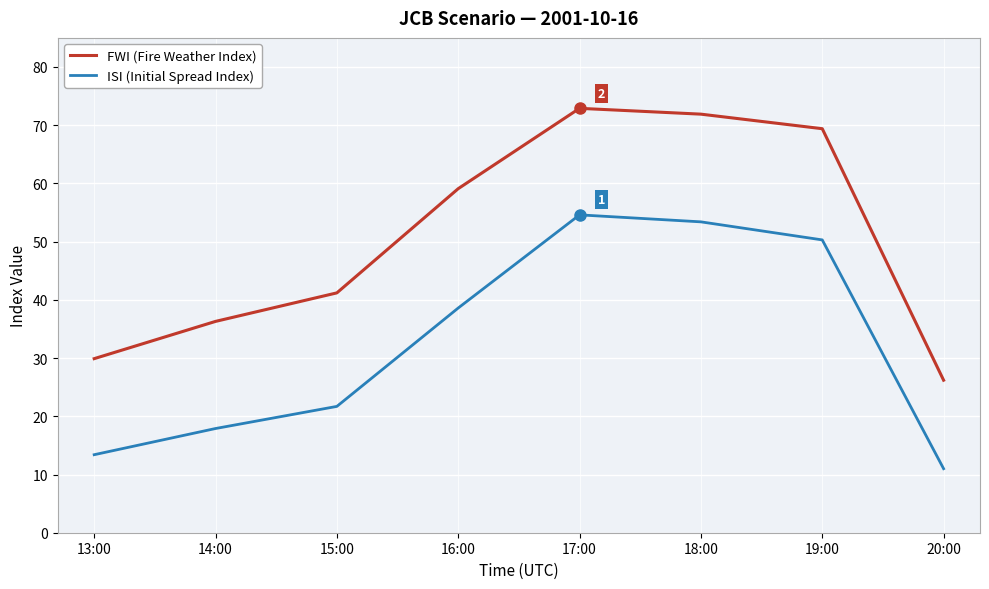

The value of FWI (Fire Weather Index) at 17:00 is 98.4. True or false?

False